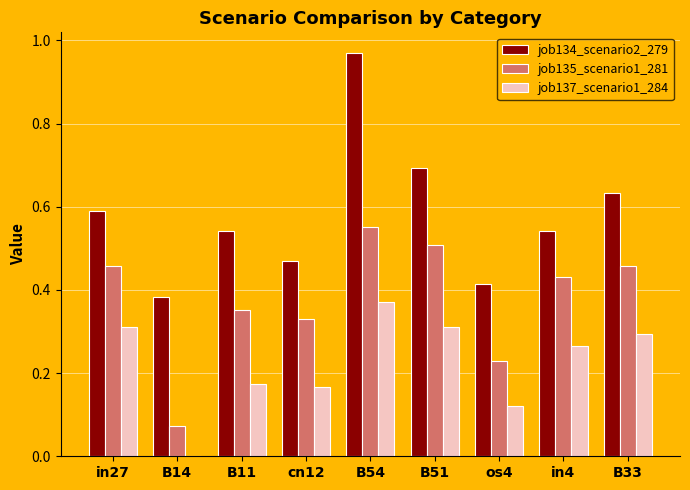

What are all the series names shown in the legend?

job134_scenario2_279, job135_scenario1_281, job137_scenario1_284